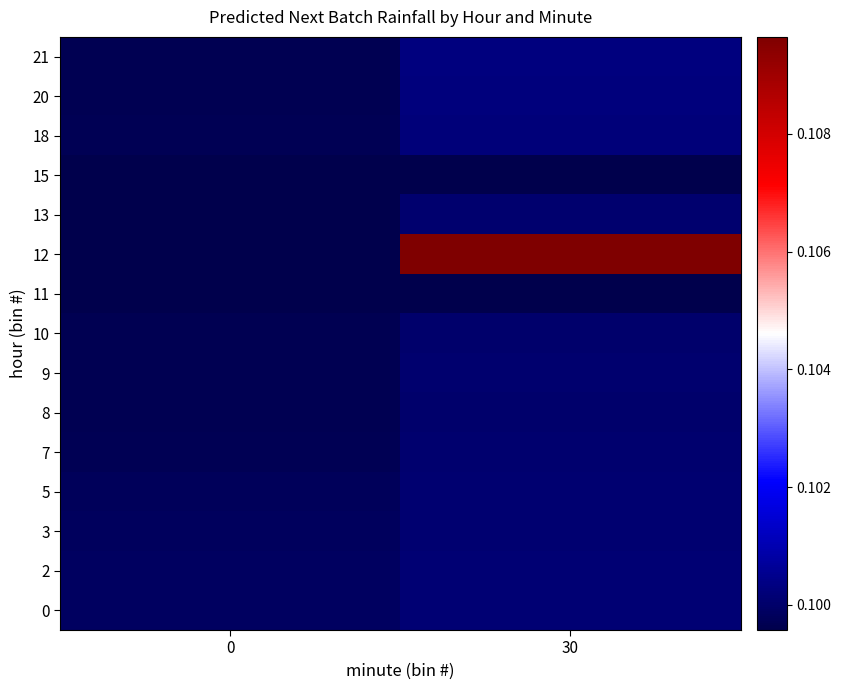

How many categories are shown in the chart?

2